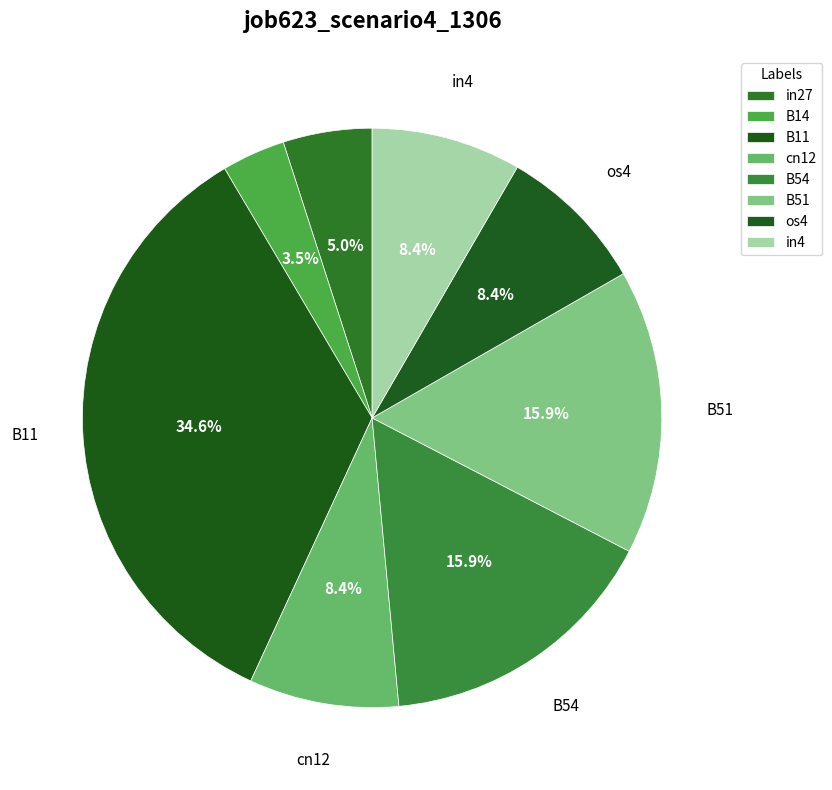

Rank the categories by value from lowest to highest.

B14, in27, cn12, os4, in4, B54, B51, B11